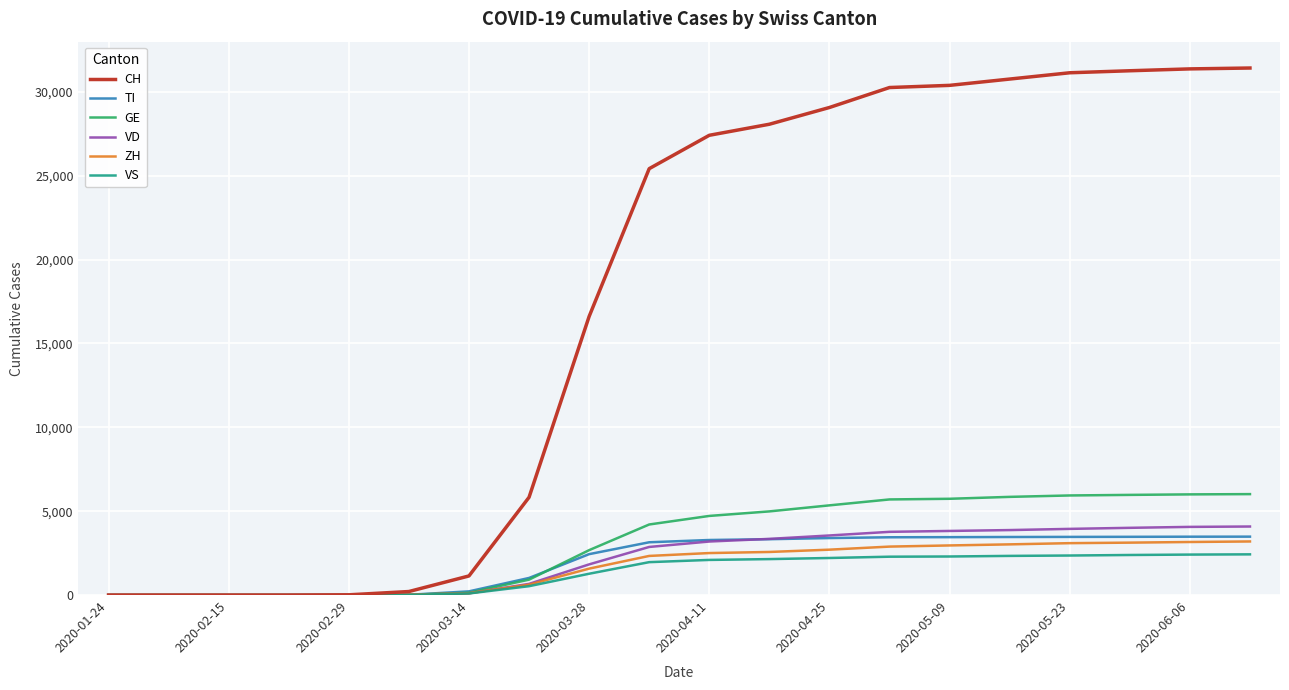

Does the chart have visible grid lines?

Yes